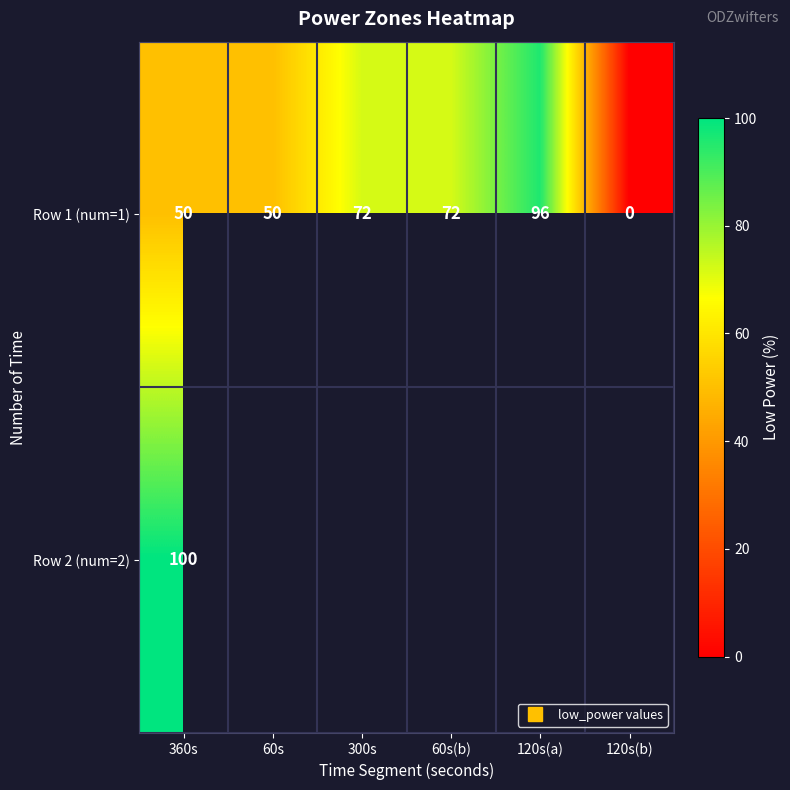

Between 360s and 120s(a), which is larger?

120s(a)